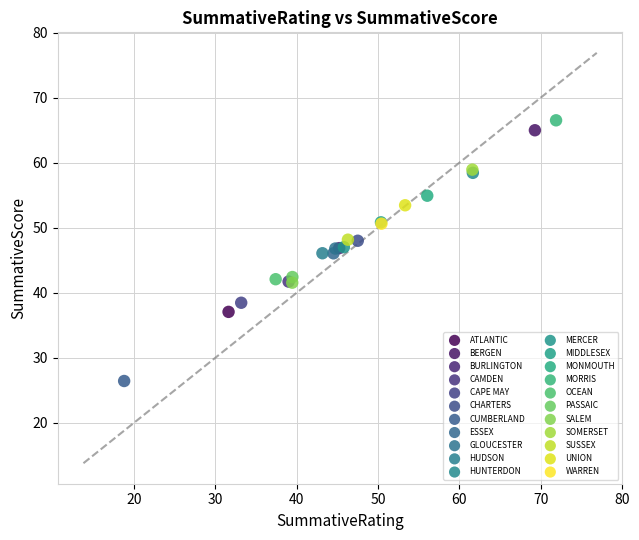

What are all the series names shown in the legend?

ATLANTIC, BERGEN, BURLINGTON, CAMDEN, CAPE MAY, CHARTERS, CUMBERLAND, ESSEX, GLOUCESTER, HUDSON, HUNTERDON, MERCER, MIDDLESEX, MONMOUTH, MORRIS, OCEAN, PASSAIC, SALEM, SOMERSET, SUSSEX, UNION, WARREN